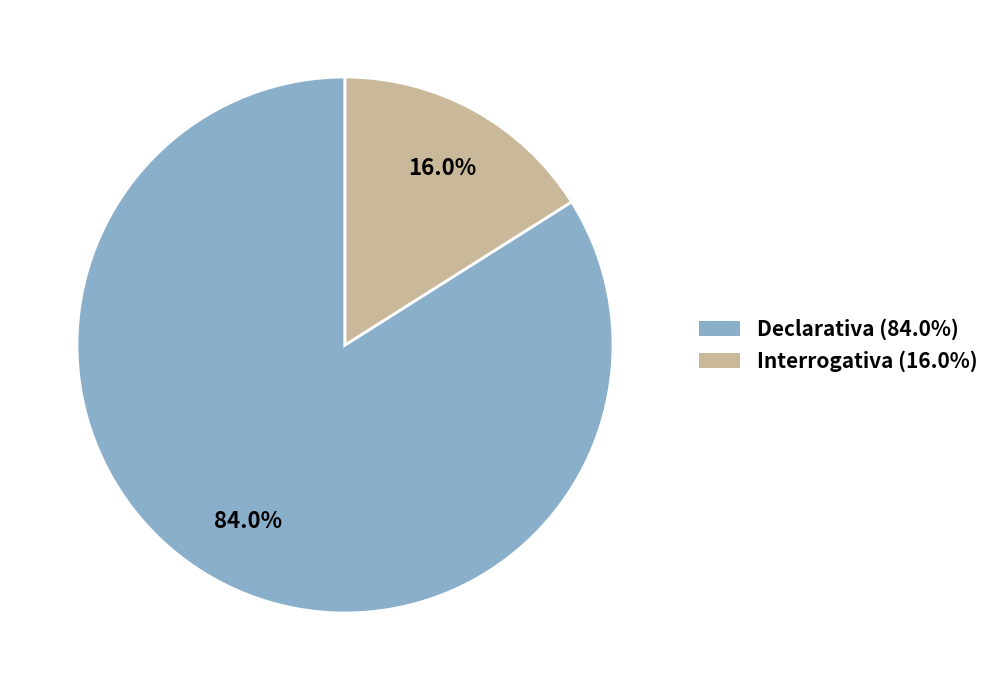

Rank the categories by value from highest to lowest.

Declarativa, Interrogativa